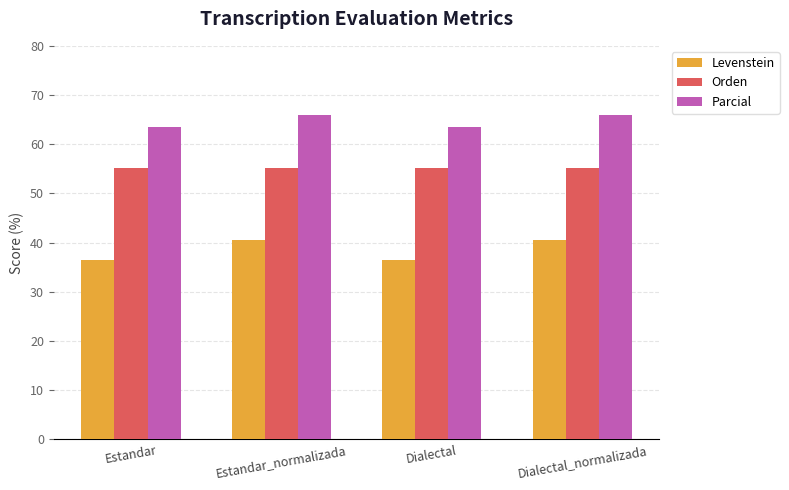

Rank the series by their maximum value, from lowest to highest.

Levenstein, Orden, Parcial